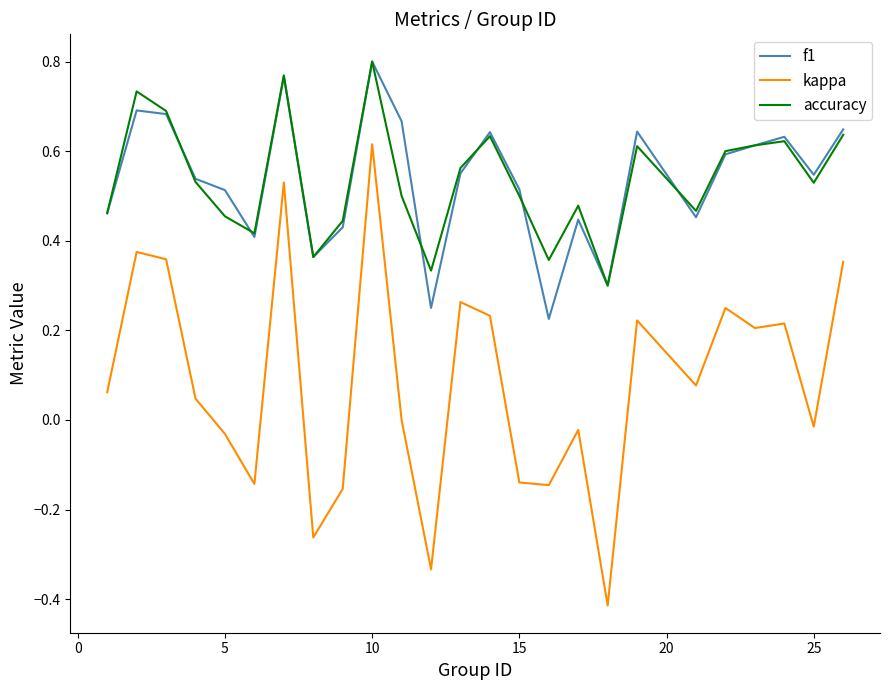

True or false: kappa and accuracy intersect in this chart.

False